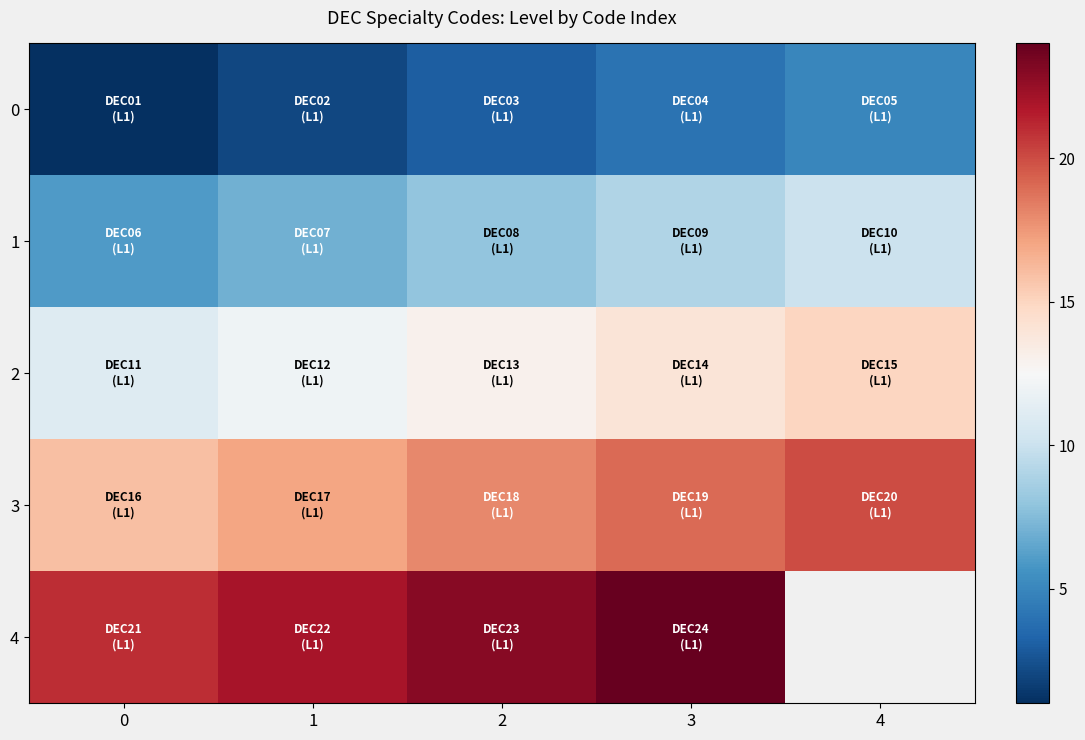

At how many categories does at least one series exceed 13?

5